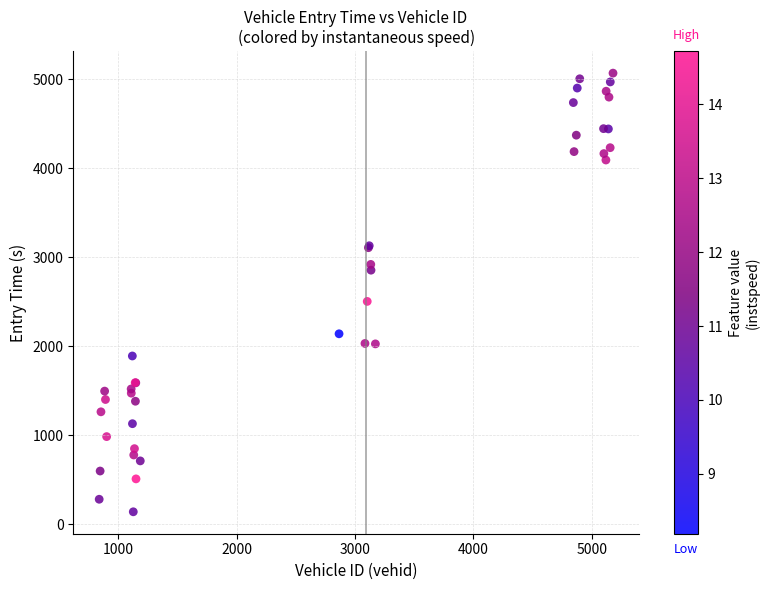

What Y value in the scatter plot is closest to 2606?

2505.9